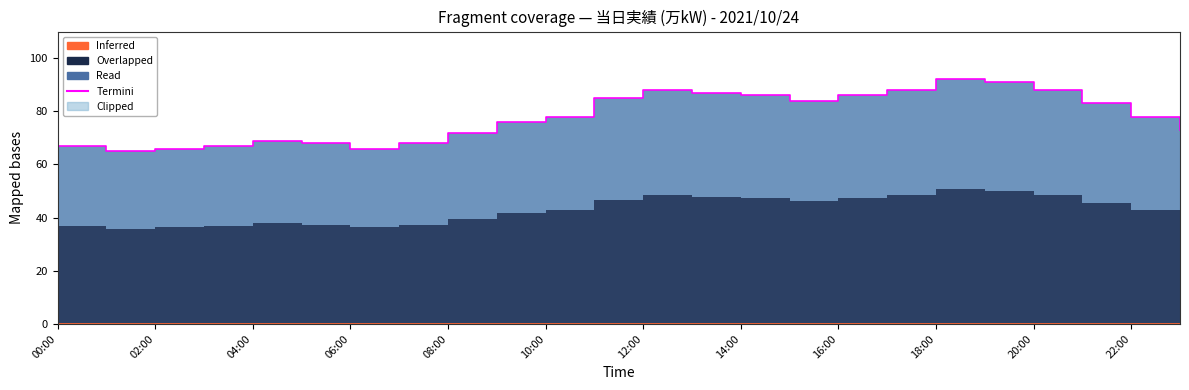

What position from the left is 06:00?

7